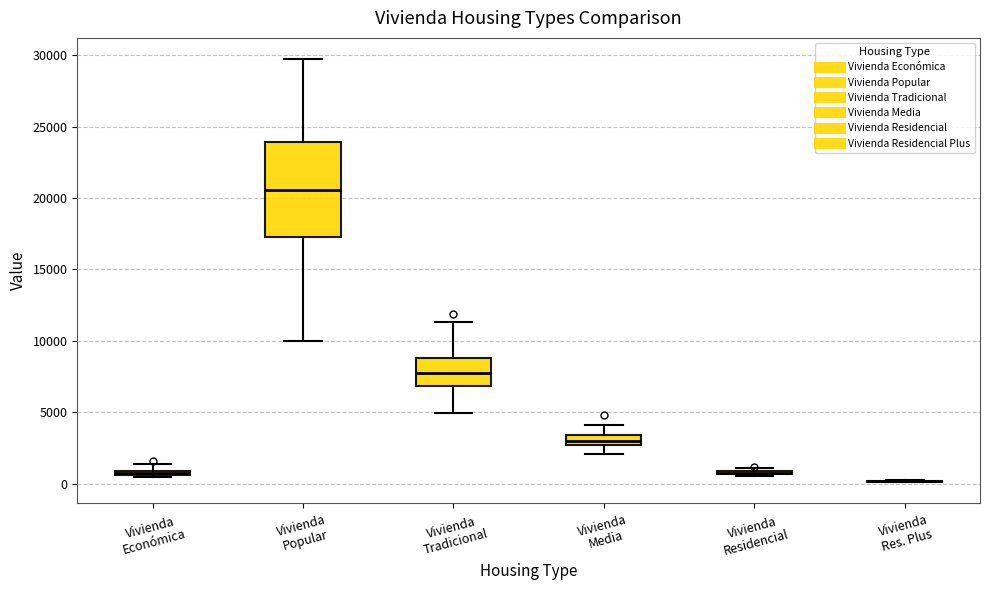

Which box is the tallest, from its lower edge to its upper edge?

Vivienda Popular